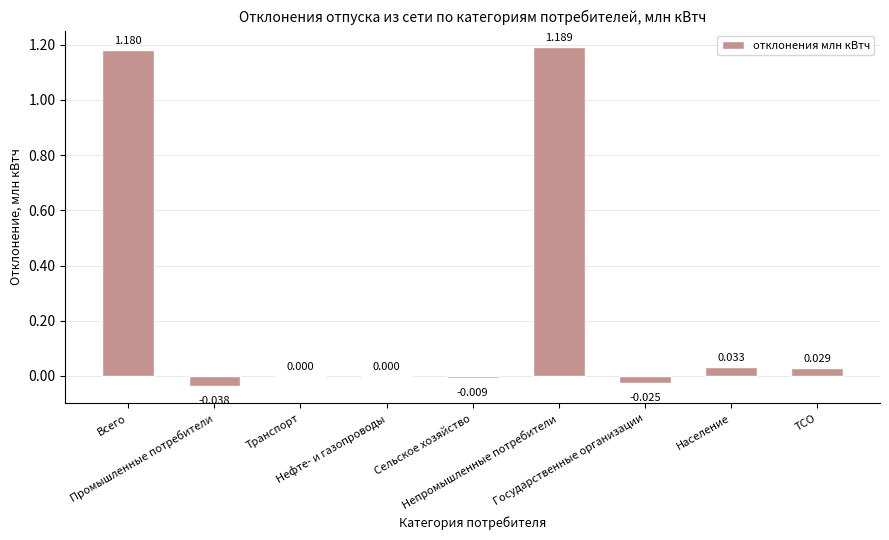

What is the sum of all values?

2.4